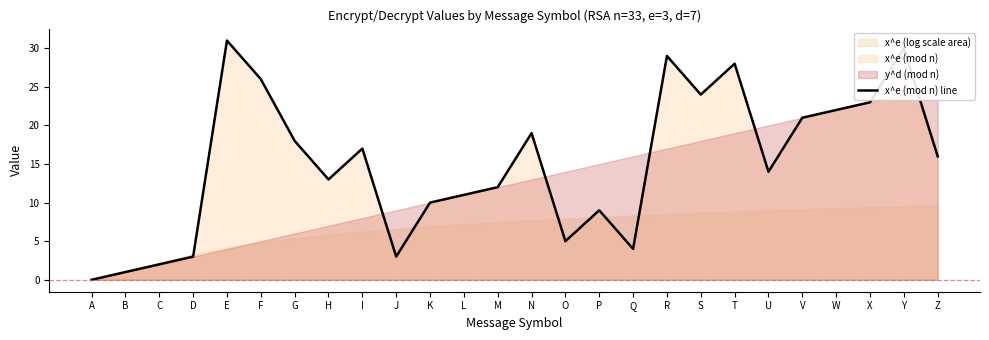

The value at T is 14. True or false?

False